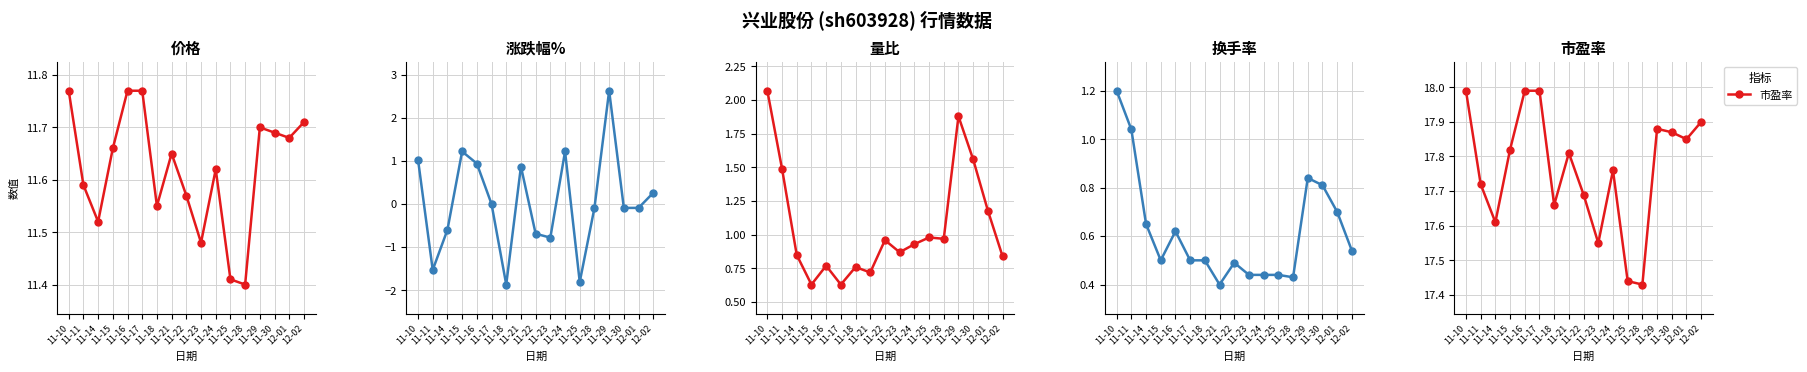

Reading right to left, extract all data points from this chart.

价格: 11.7	11.7	11.7	11.7	11.4	11.4	11.6	11.5	11.6	11.7	11.6	11.8	11.8	11.7	11.5	11.6	11.8
涨跌幅%: 0.3	-0.1	-0.1	2.6	-0.1	-1.8	1.2	-0.8	-0.7	0.9	-1.9	0.0	0.9	1.2	-0.6	-1.5	1.0
量比: 0.8	1.2	1.6	1.9	1.0	1.0	0.9	0.9	1.0	0.7	0.8	0.6	0.8	0.6	0.8	1.5	2.1
换手率: 0.5	0.7	0.8	0.8	0.4	0.4	0.4	0.4	0.5	0.4	0.5	0.5	0.6	0.5	0.7	1.0	1.2
市盈率: 17.9	17.9	17.9	17.9	17.4	17.4	17.8	17.6	17.7	17.8	17.7	18.0	18.0	17.8	17.6	17.7	18.0